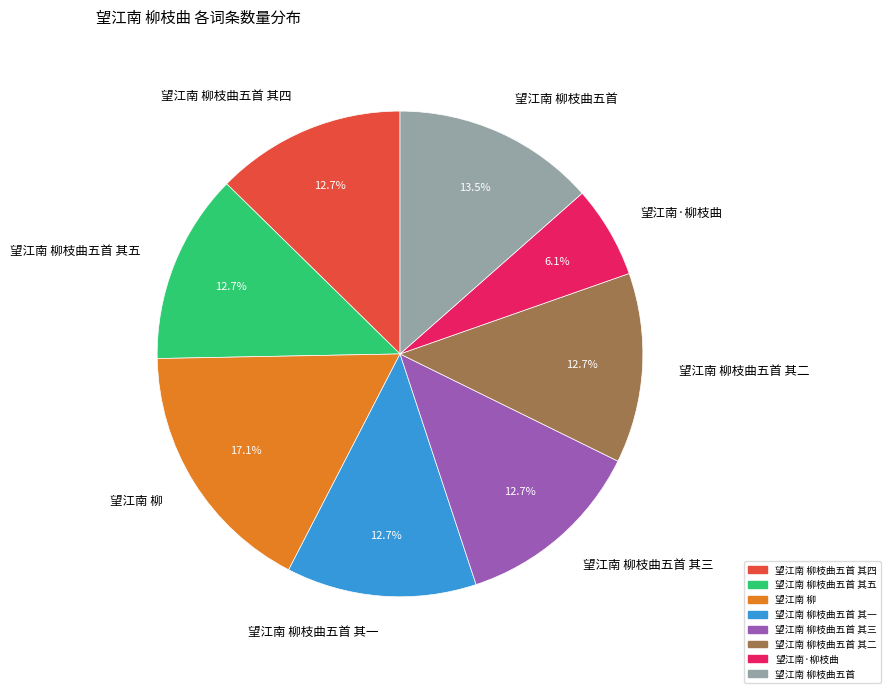

Is there a majority slice in this chart?

No